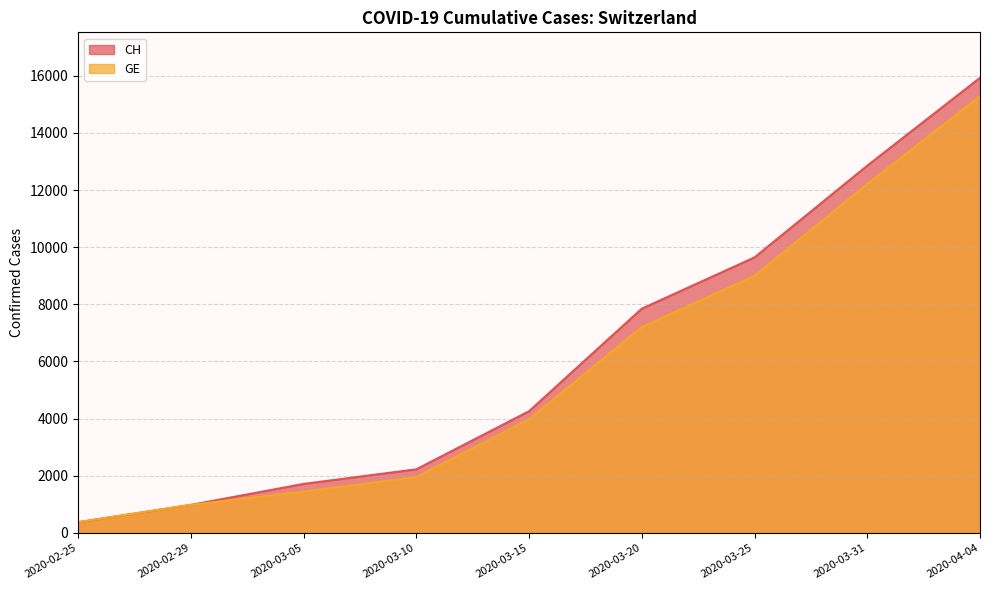

Where does the GE series first go above 3978?

2020-03-20